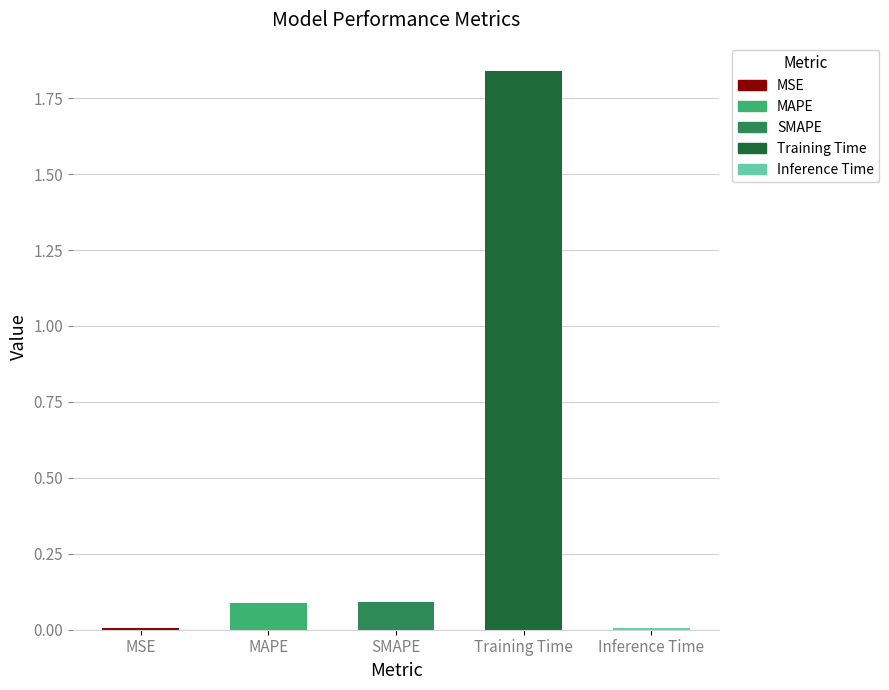

Reading left to right, transcribe all the data shown in this chart.

MSE=0.0	MAPE=0.1	SMAPE=0.1	Training Time=1.8	Inference Time=0.0